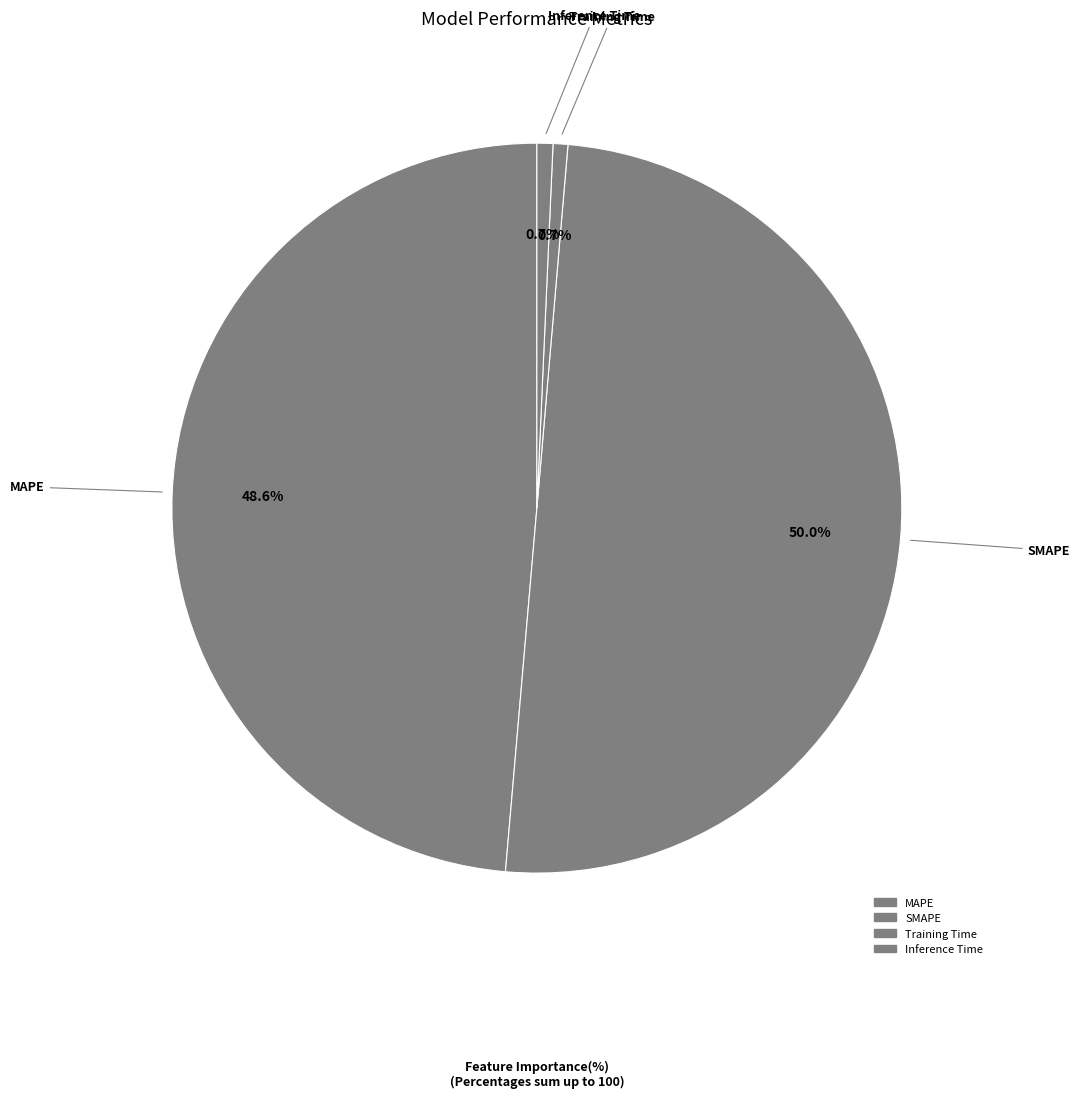

To the nearest percent, what is the difference between the Inference Time and MAPE slice percentages?

48%